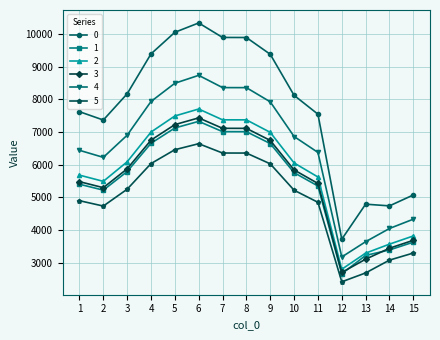

How many lines are shown in the chart?

6